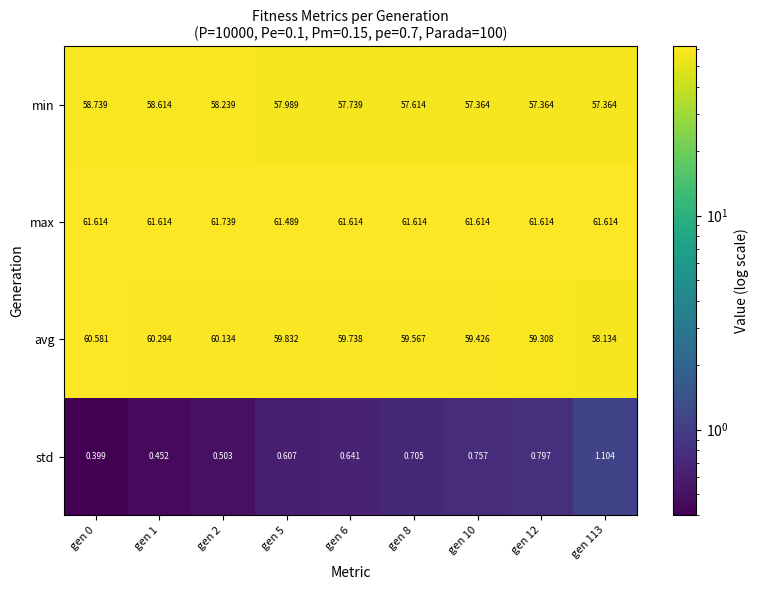

List the series in order of their peak value, lowest first.

std, min, avg, max